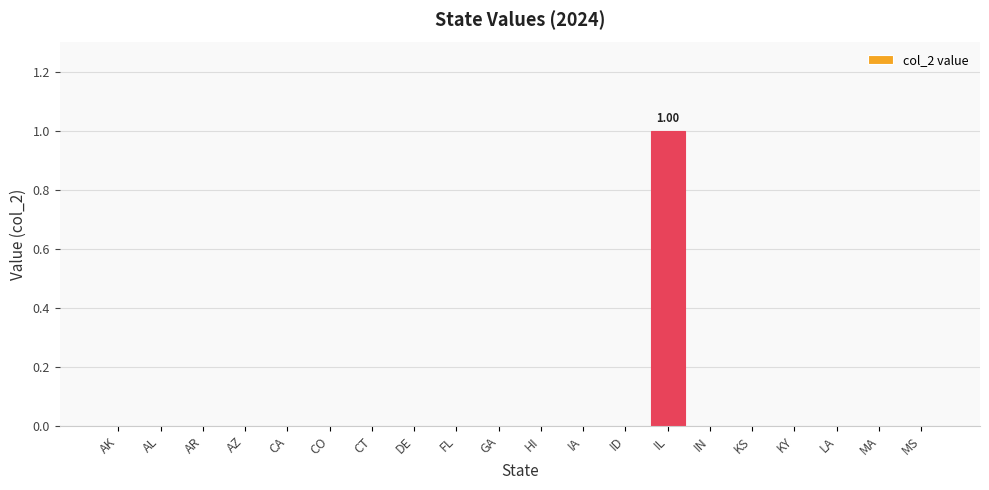

True or false: the data shows 0 at AK.

True